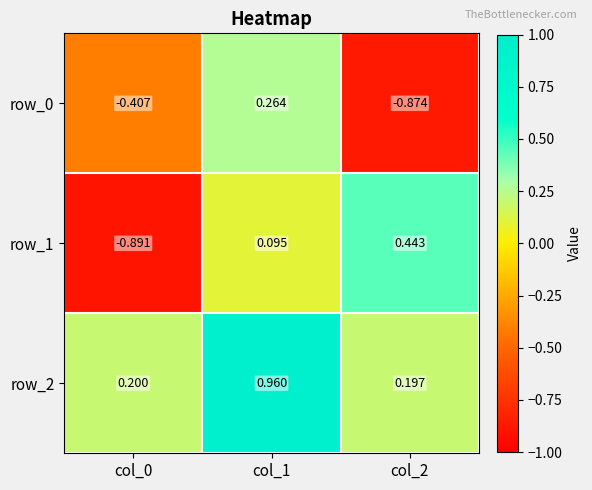

Count the number of data series in this chart.

3